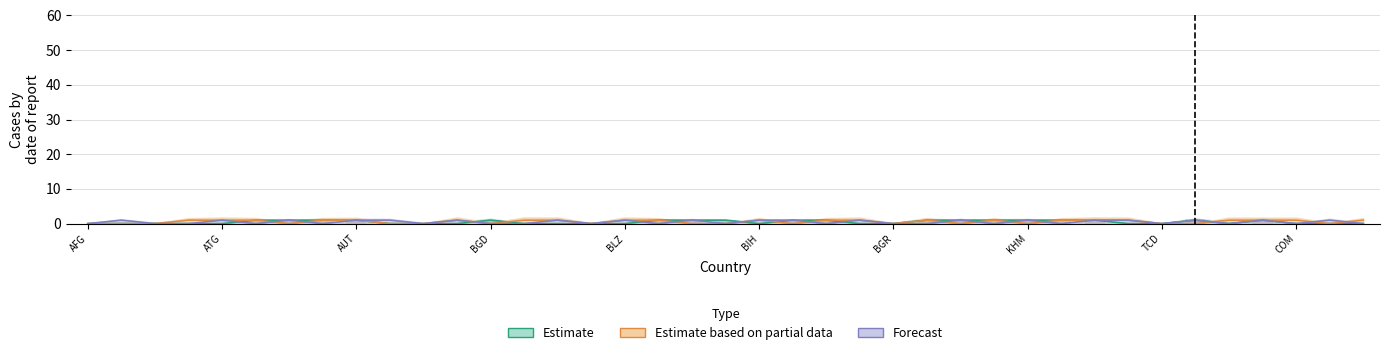

Which series has the largest total across all categories?

Estimate based on partial data